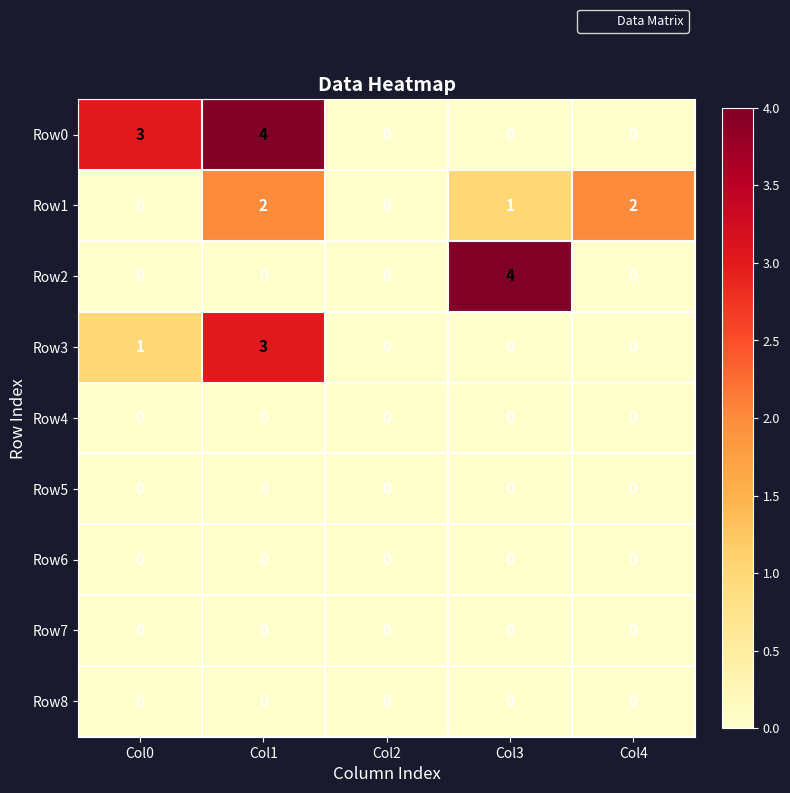

What is the difference between the highest and lowest values at Col3?

4